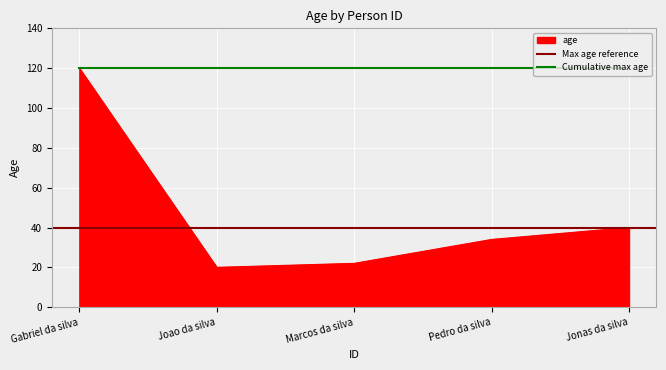

Is it true that Cumulative max age equals 207 at Jonas da silva?

False